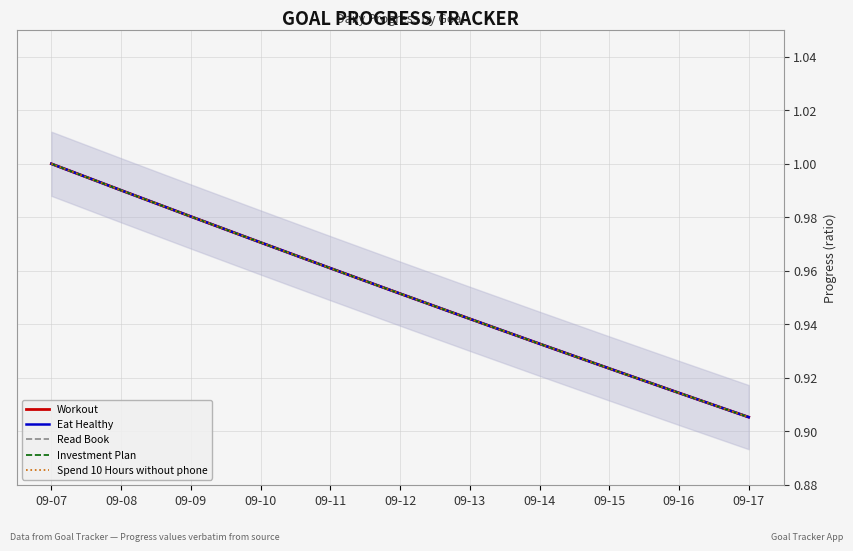

True or false: Spend 10 Hours without phone and Investment Plan intersect in this chart.

False